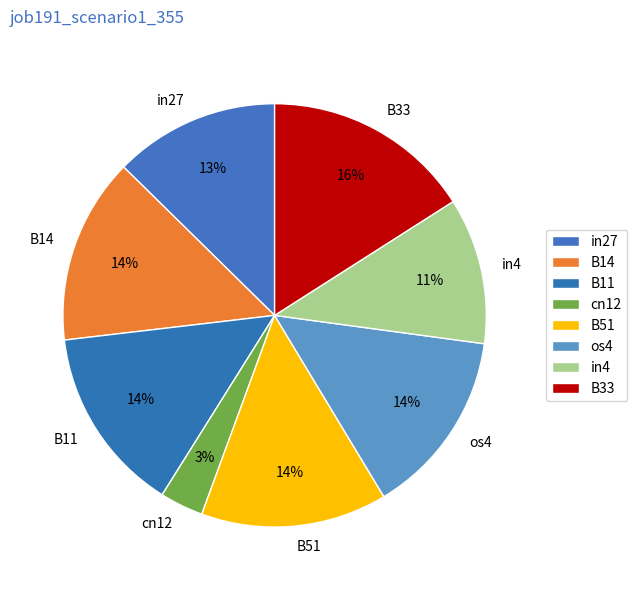

Which category has the smallest portion of the pie?

cn12